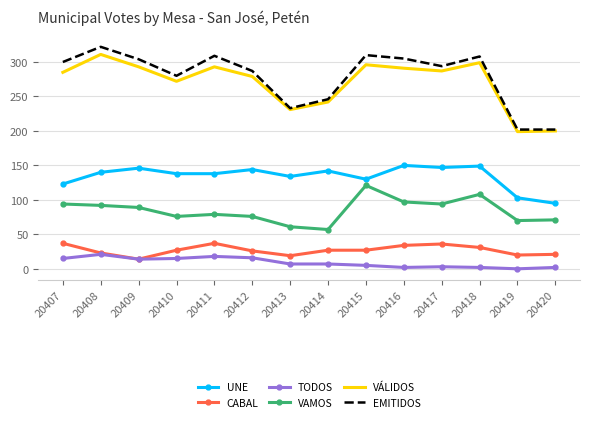

True or false: VAMOS and TODOS cross at least once.

False